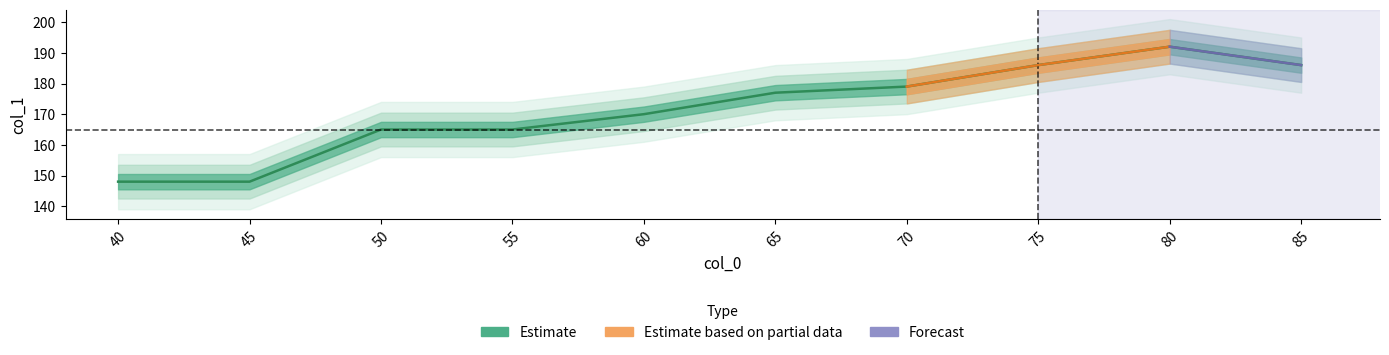

What is the value of the 7th point from the left?

179